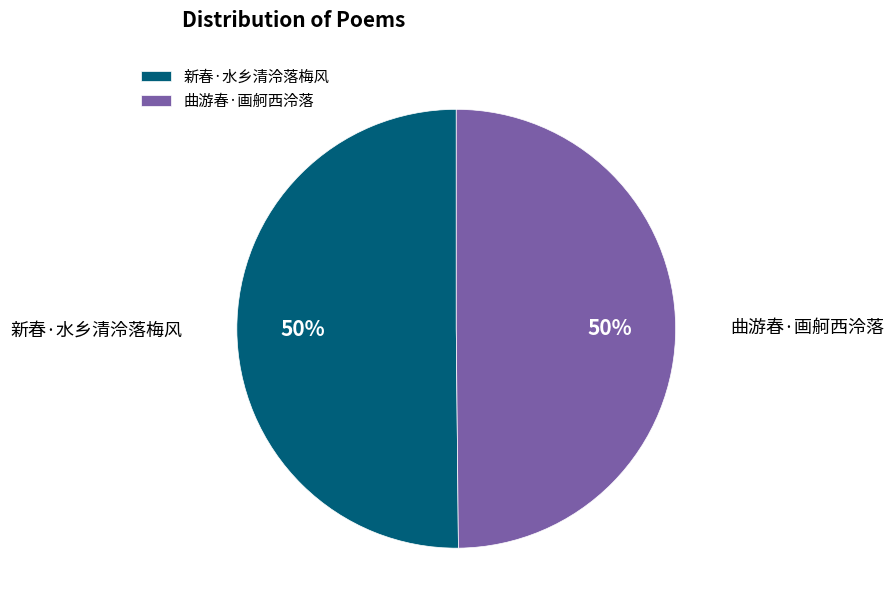

What is the ratio of the value at 曲游春·画舸西泠落 to the value at 新春·水乡清泠落梅风?

1.0